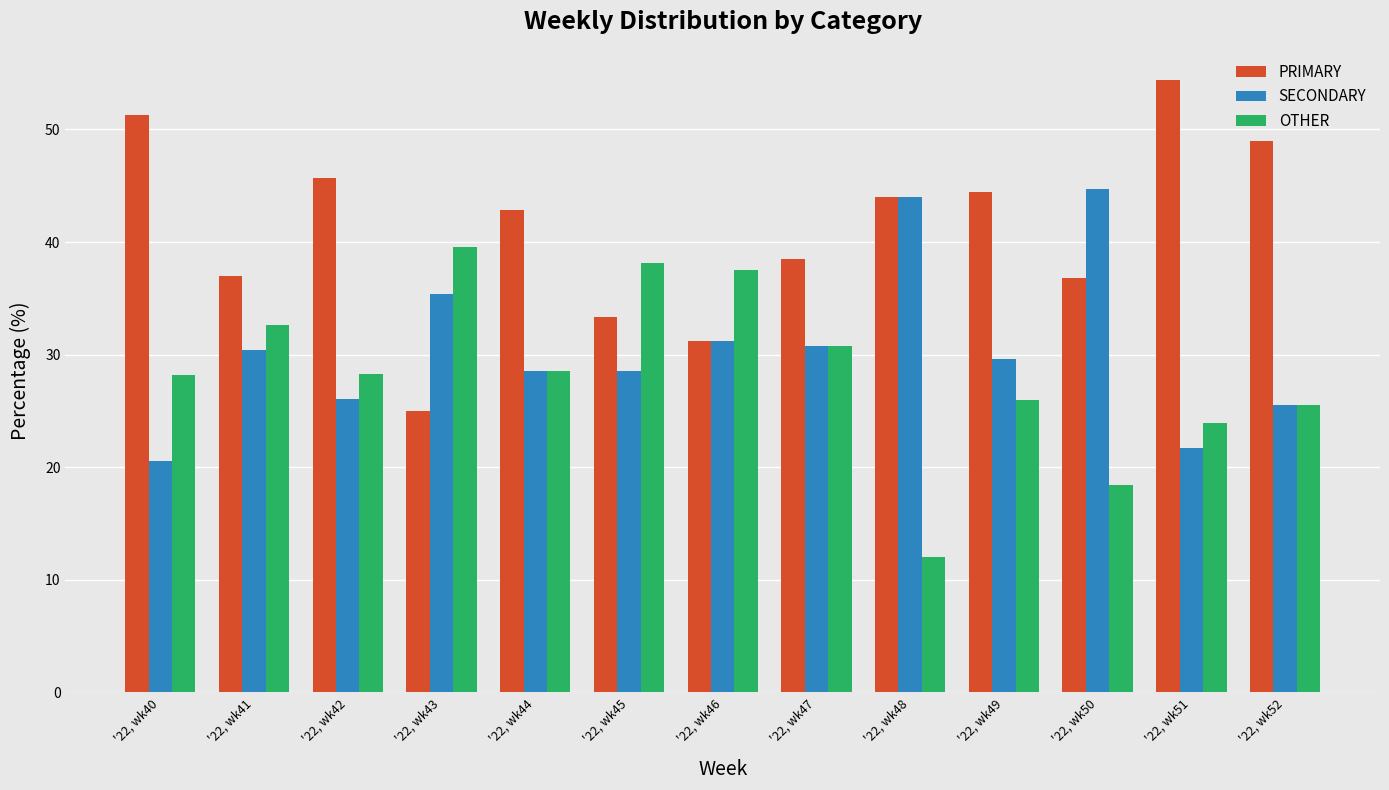

Between '22, wk41 and '22, wk51, which series saw the biggest shift?

PRIMARY